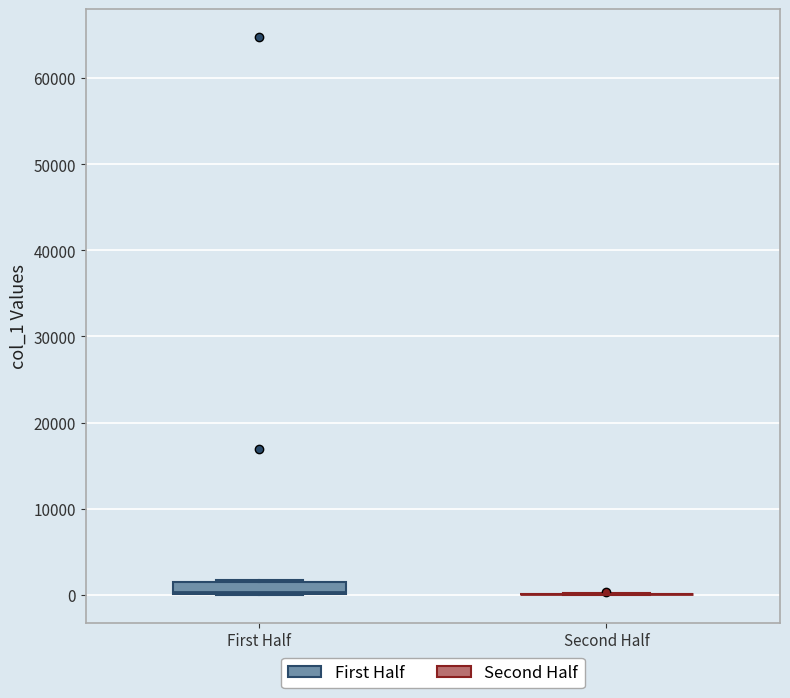

Which box is the tallest, from its lower edge to its upper edge?

First Half